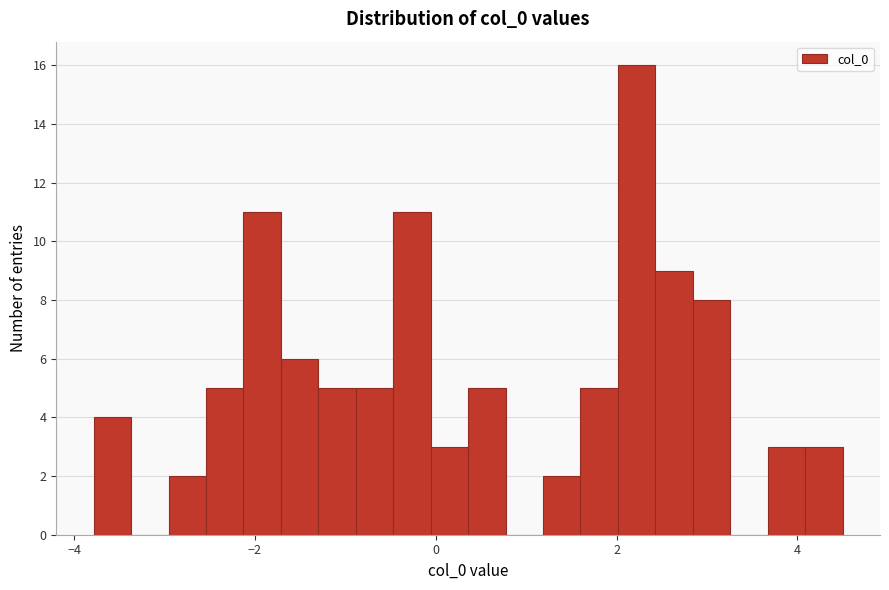

Around what value on the x-axis is the tallest bar? Give the approximate position of its centre, as read against the axis.

2.2